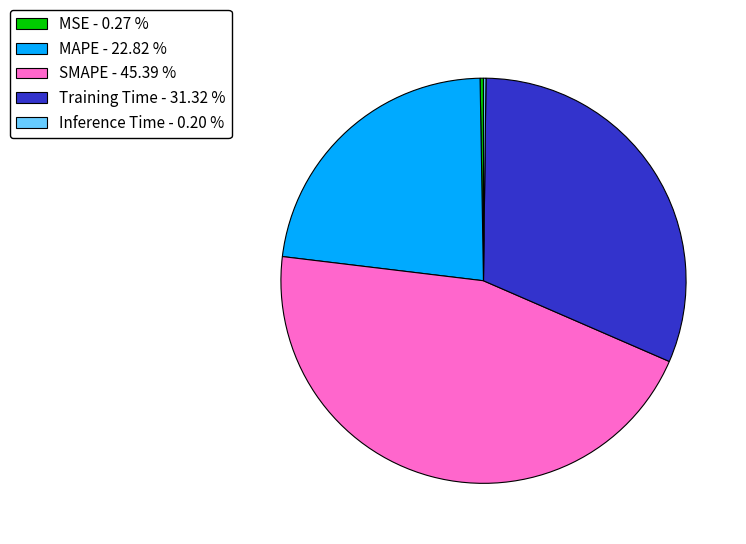

Is the sum of Training Time - 31.32 % and SMAPE - 45.39 % greater than half?

Yes